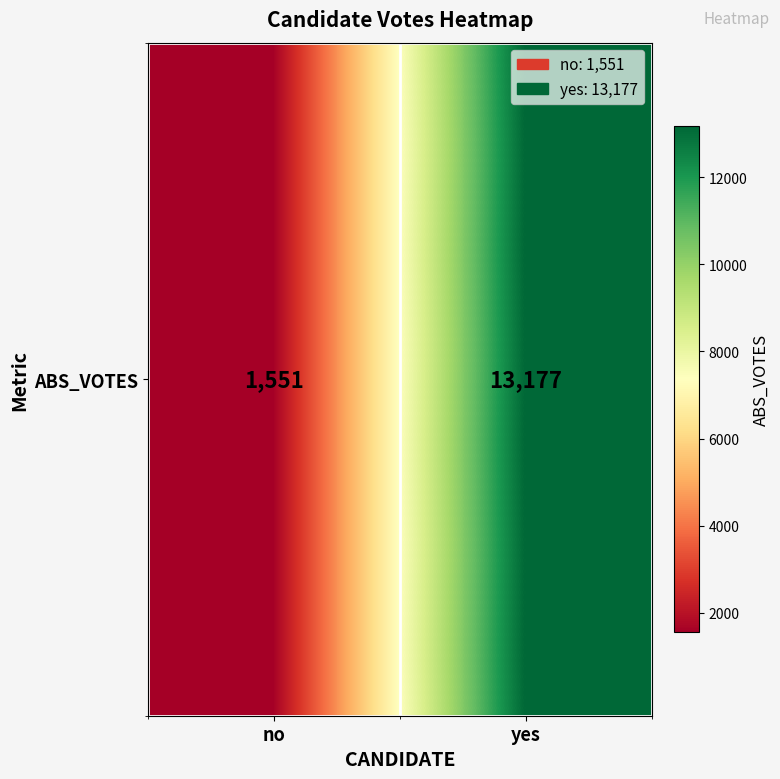

What is the difference between the maximum and minimum values?

11626